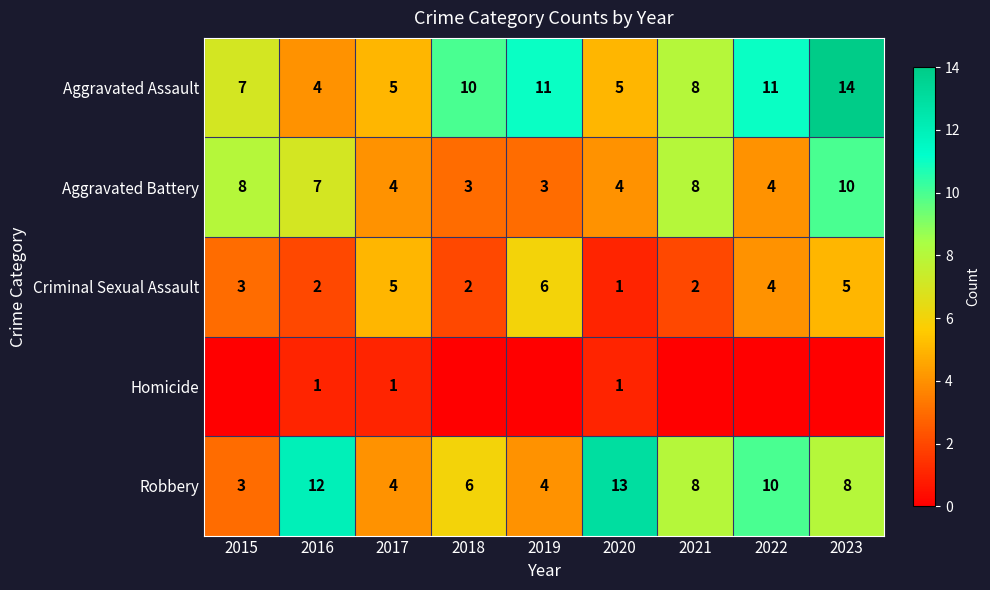

The Homicide series shows 2 at 2020. True or false?

False